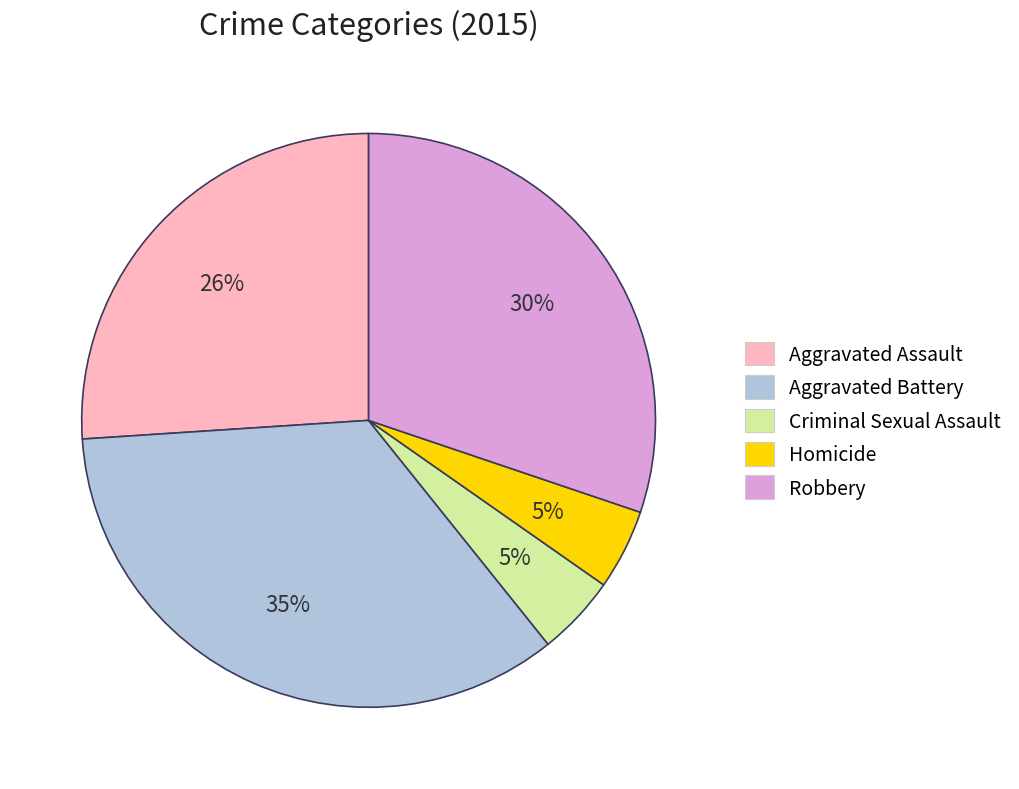

Is the sum of Homicide and Robbery greater than half?

No